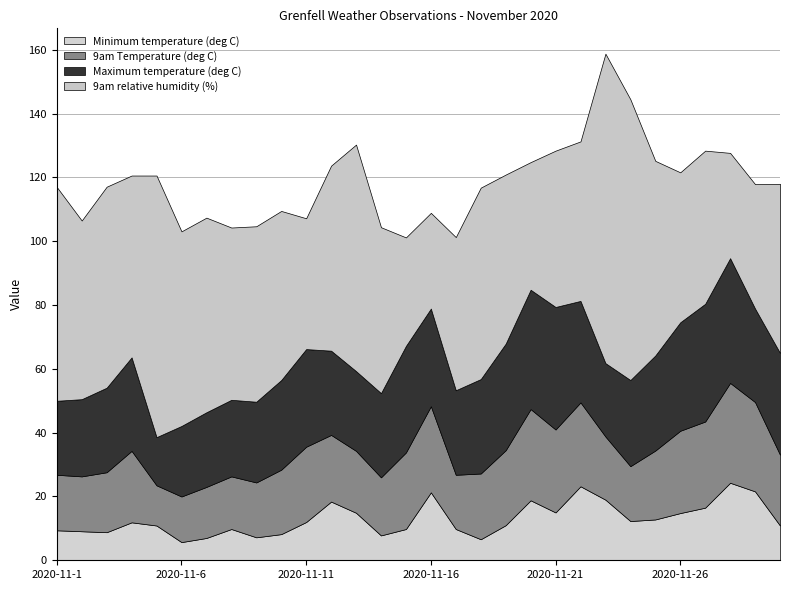

Does the chart have visible grid lines?

Yes